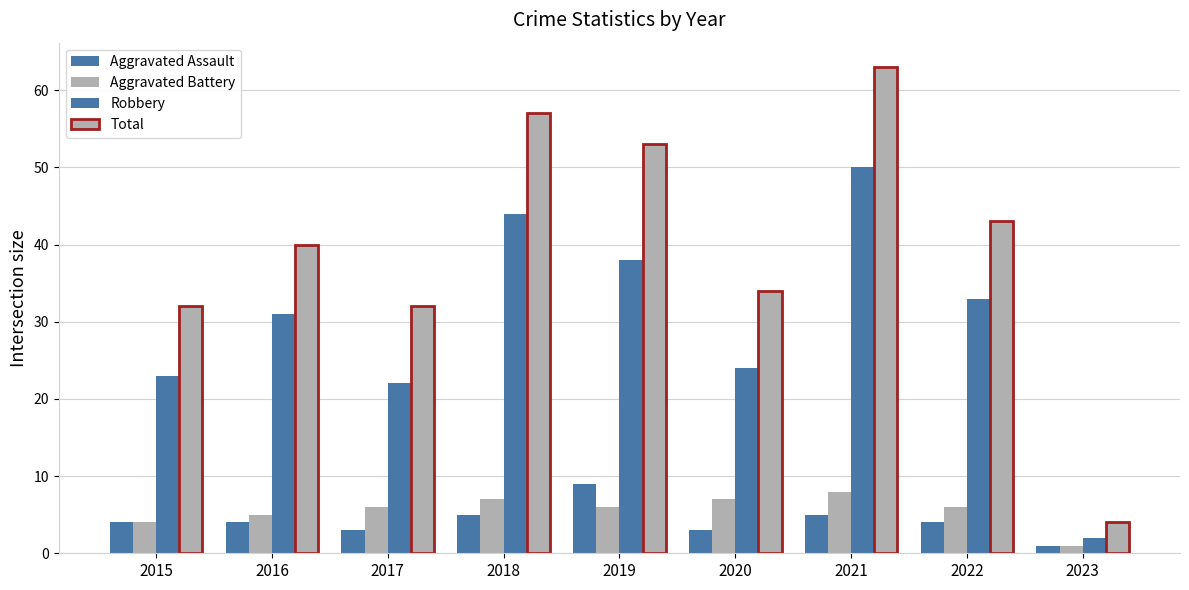

Rank the series at 2016 from lowest to highest value.

Aggravated Assault, Aggravated Battery, Robbery, Total